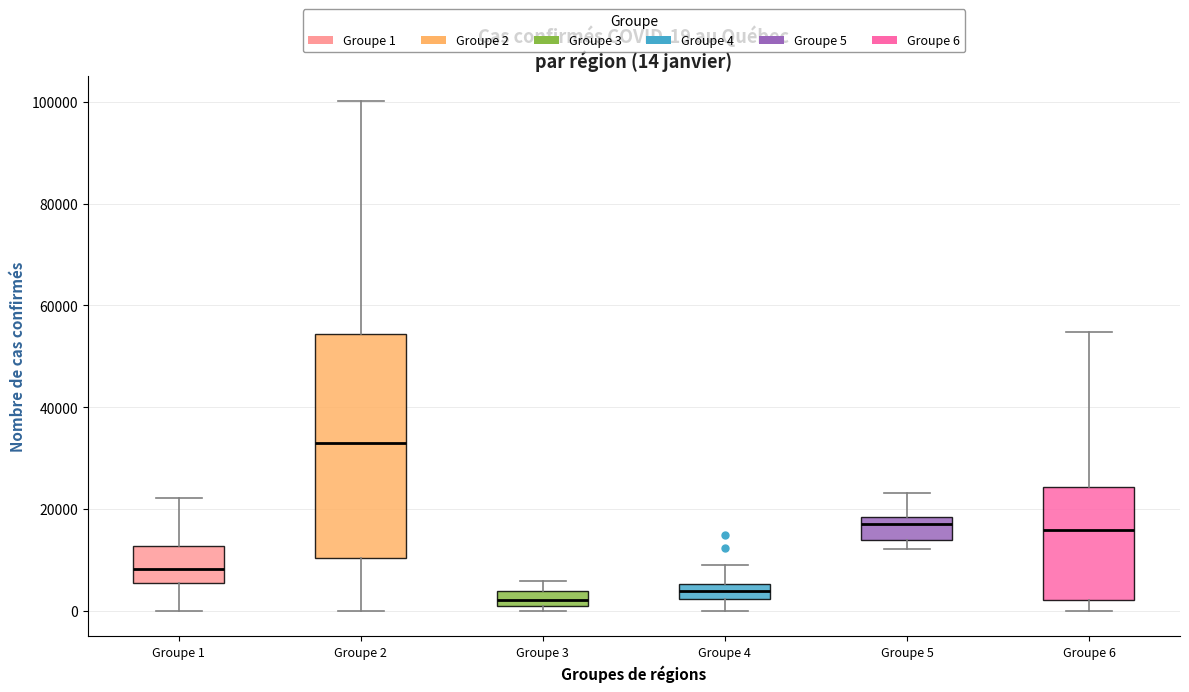

Which box is the tallest, from its lower edge to its upper edge?

Groupe 2